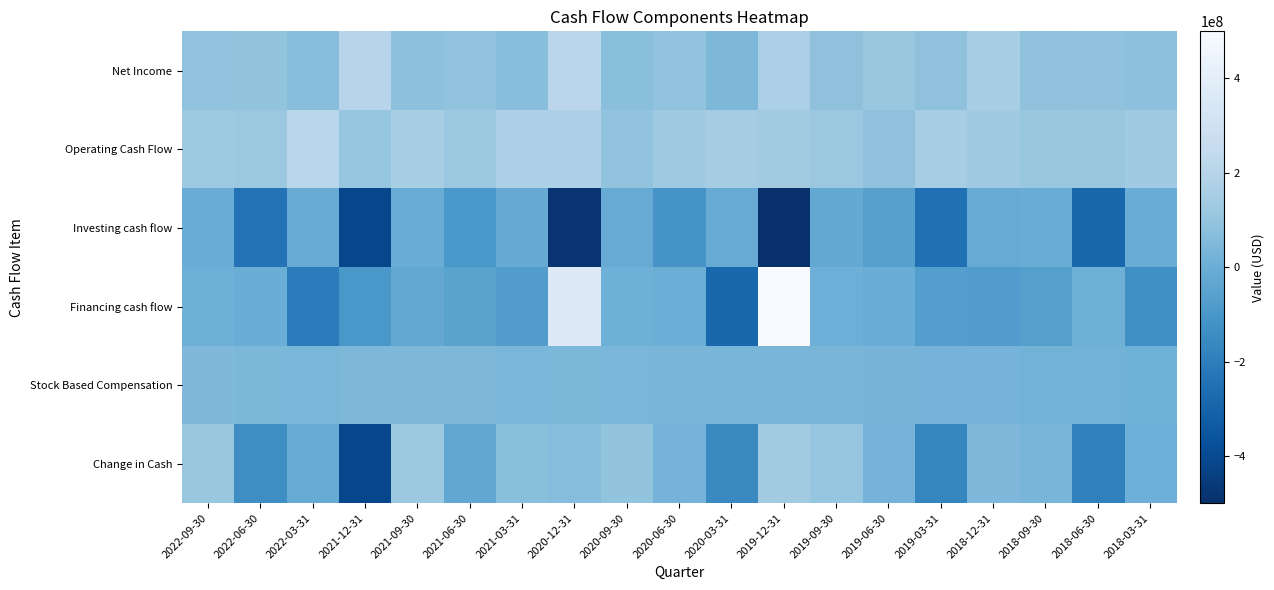

Which series has the widest spread of values?

Financing cash flow